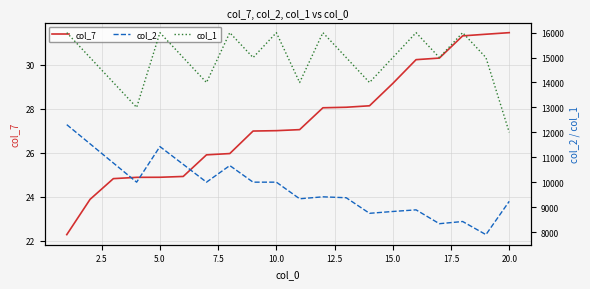

What is the highest value of the col_7 series?

31.4